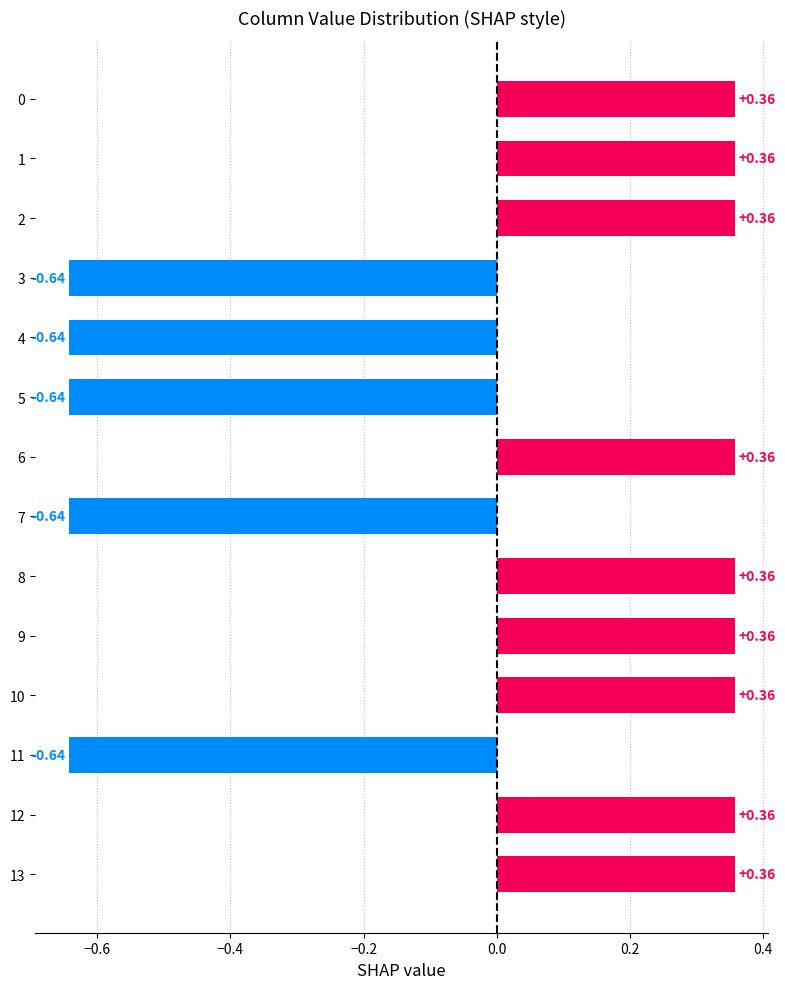

What is the difference between the maximum and minimum values?

1.0